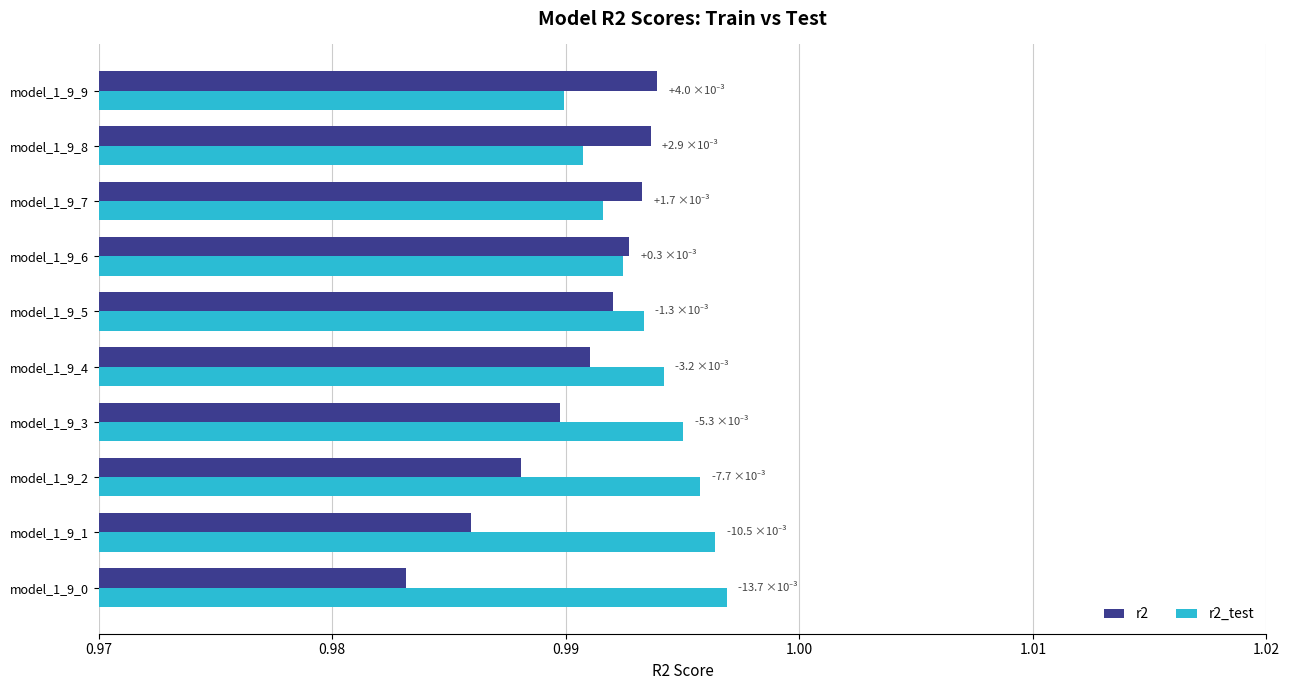

How many data points does each series have?

10